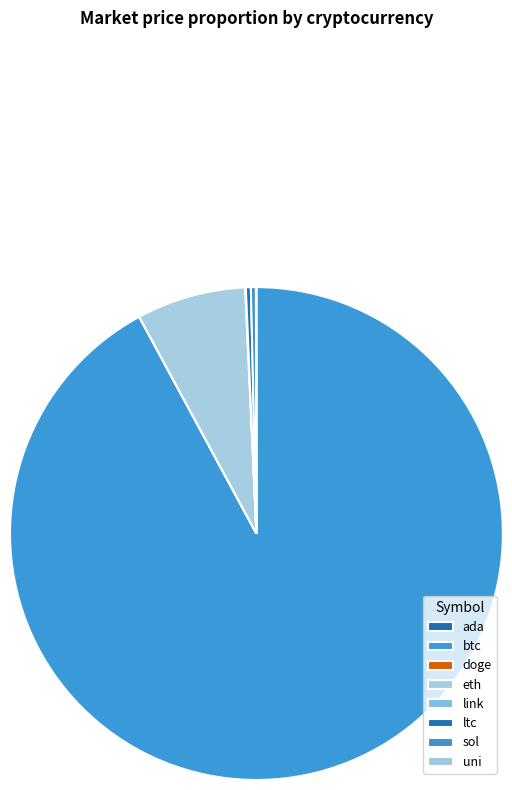

Rank the categories by value from highest to lowest.

btc, eth, sol, ltc, link, uni, ada, doge